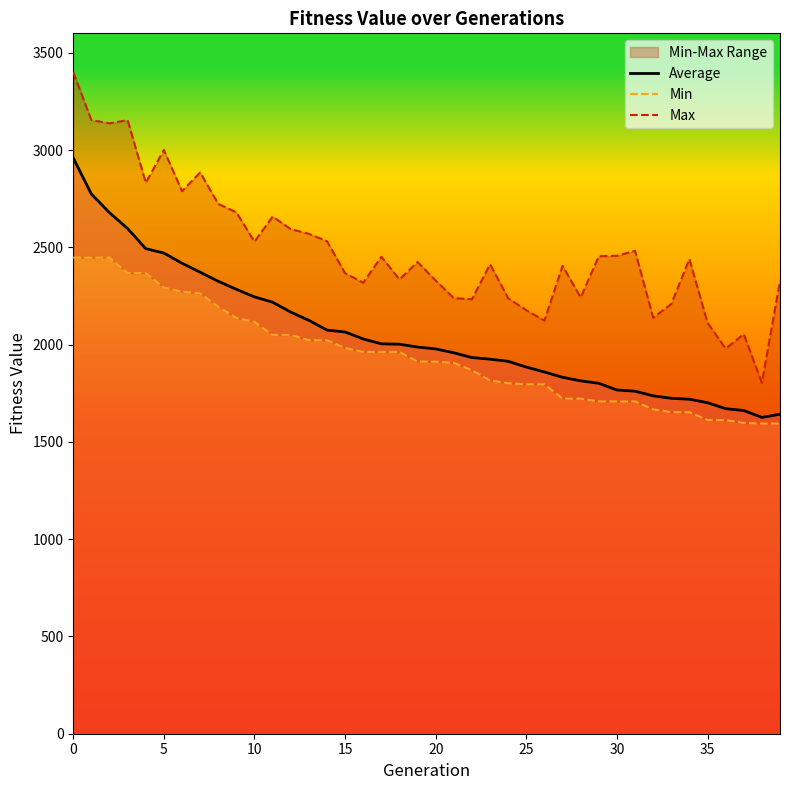

In Max, how many points are lower than both neighbors (excluding endpoints)?

12